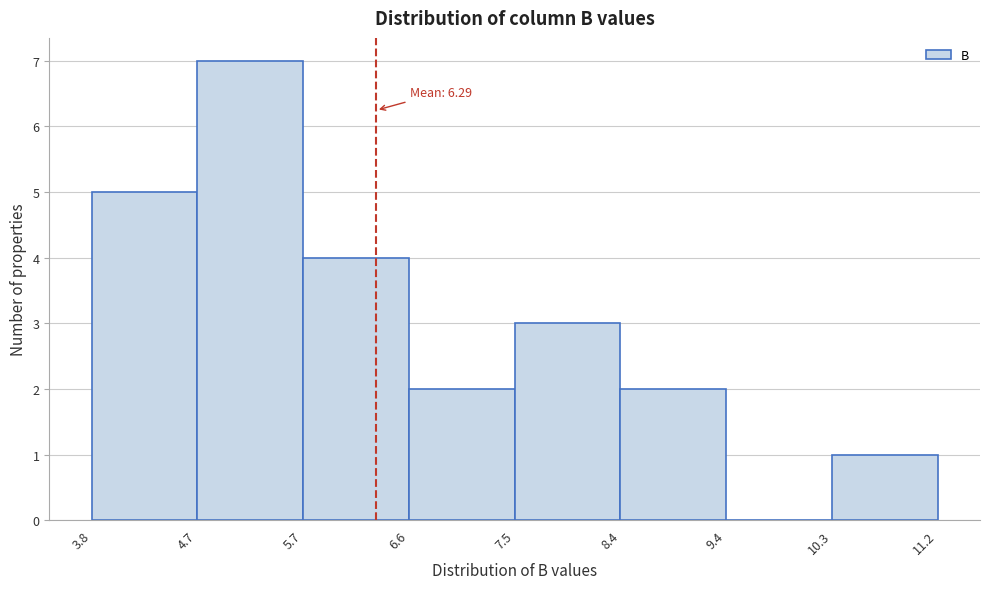

Over which range of the x-axis is the bar tallest?

4.7 to 5.7